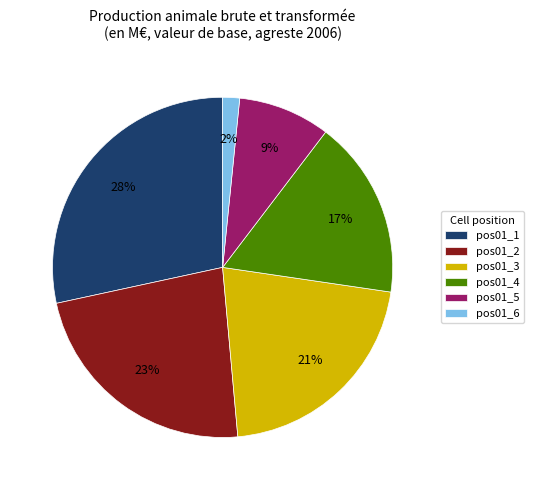

Is it true that pos01_4 is 17% of the pie?

True